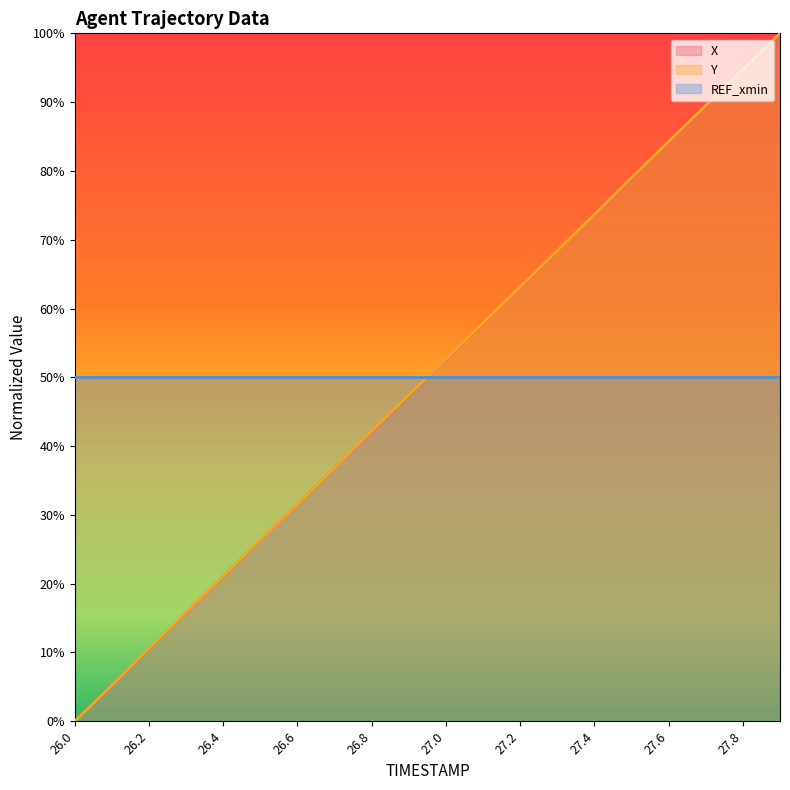

Is it true that REF_xmin equals 50.0 at 27.8?

True